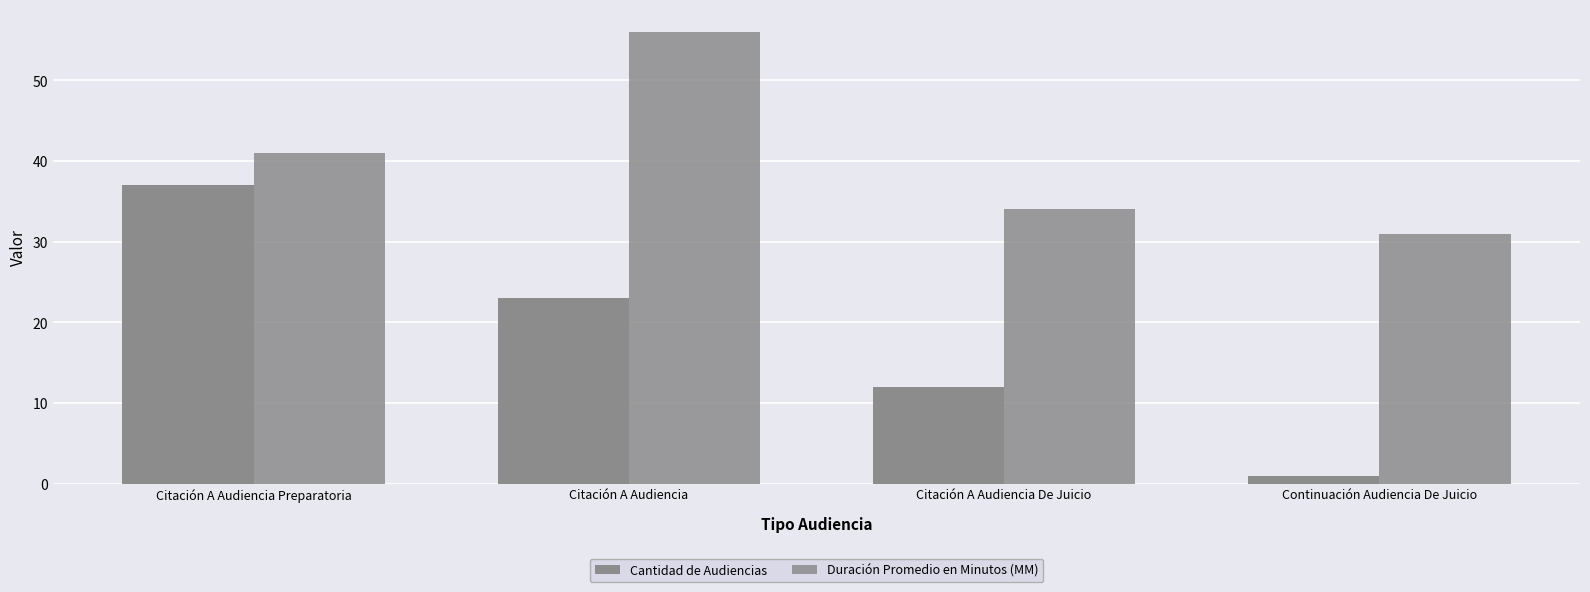

At which label does Cantidad de Audiencias first exceed 23?

Citación A Audiencia Preparatoria